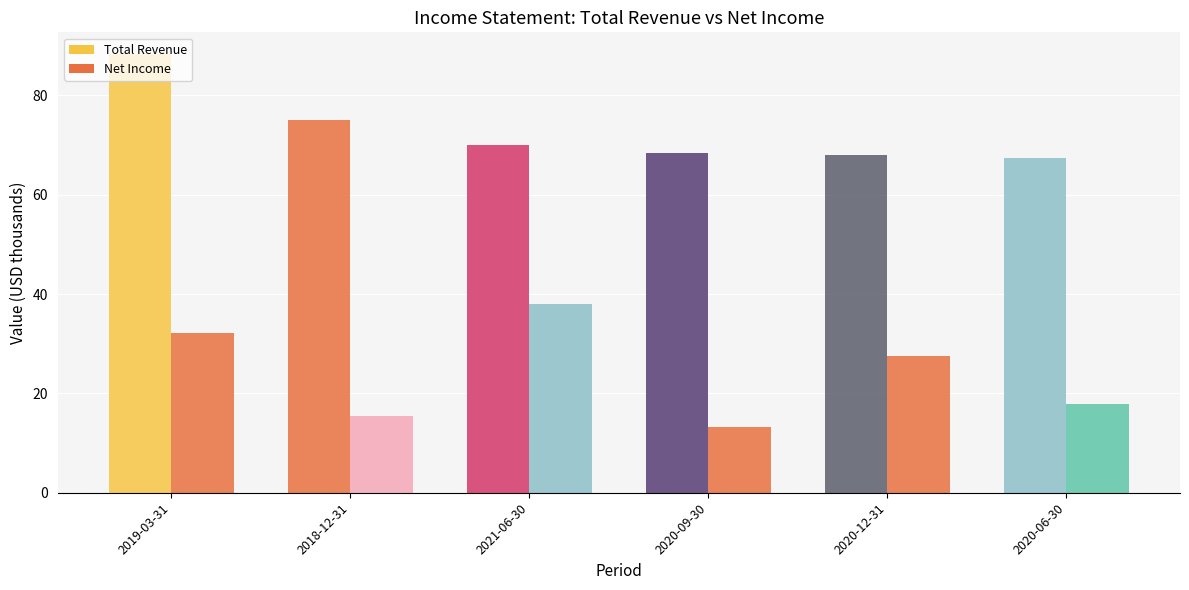

At which label is Total Revenue closest to 77?

2018-12-31